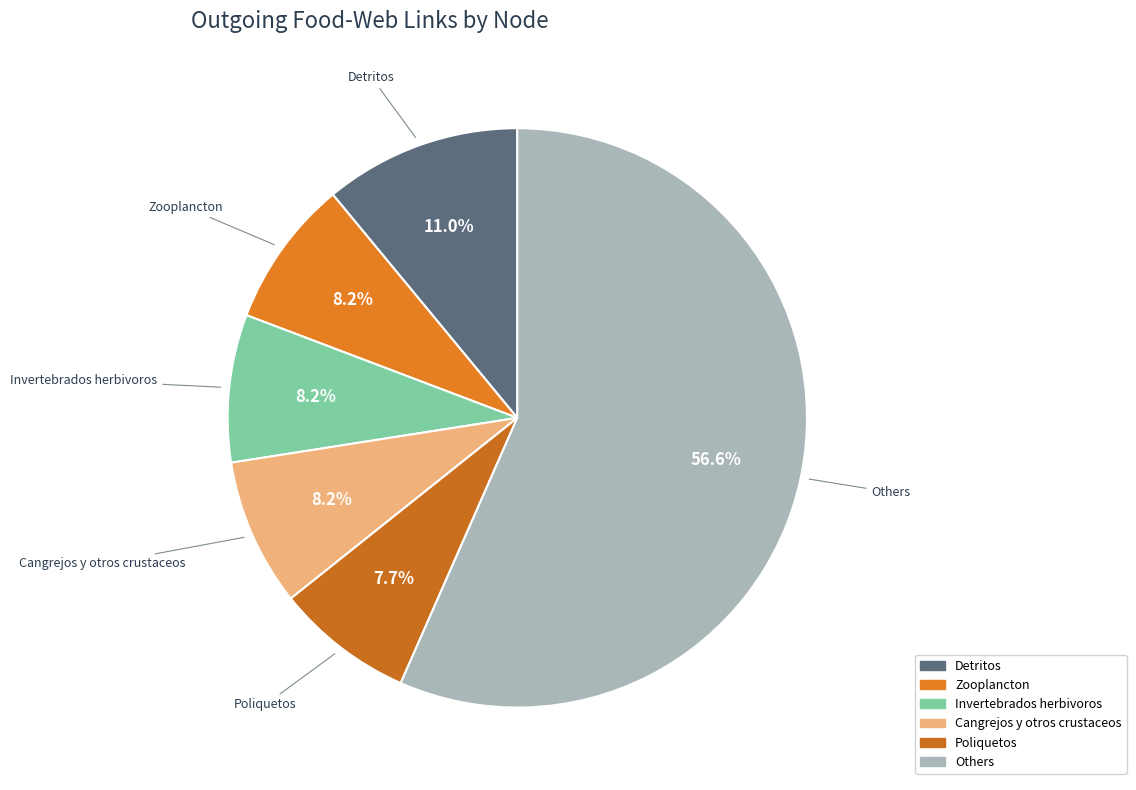

Count the number of slices in the pie.

6